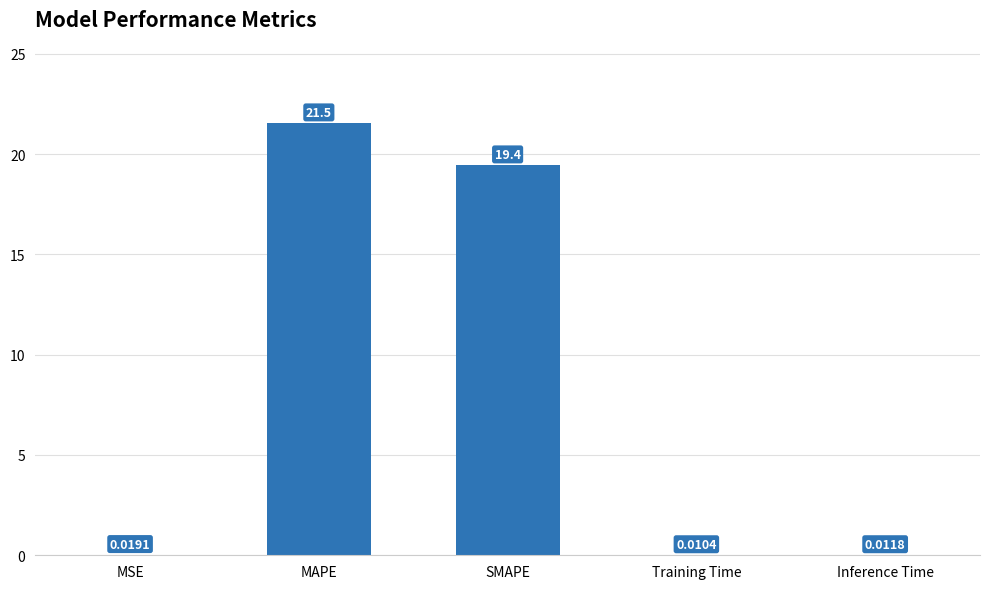

How many series are shown in this chart?

1